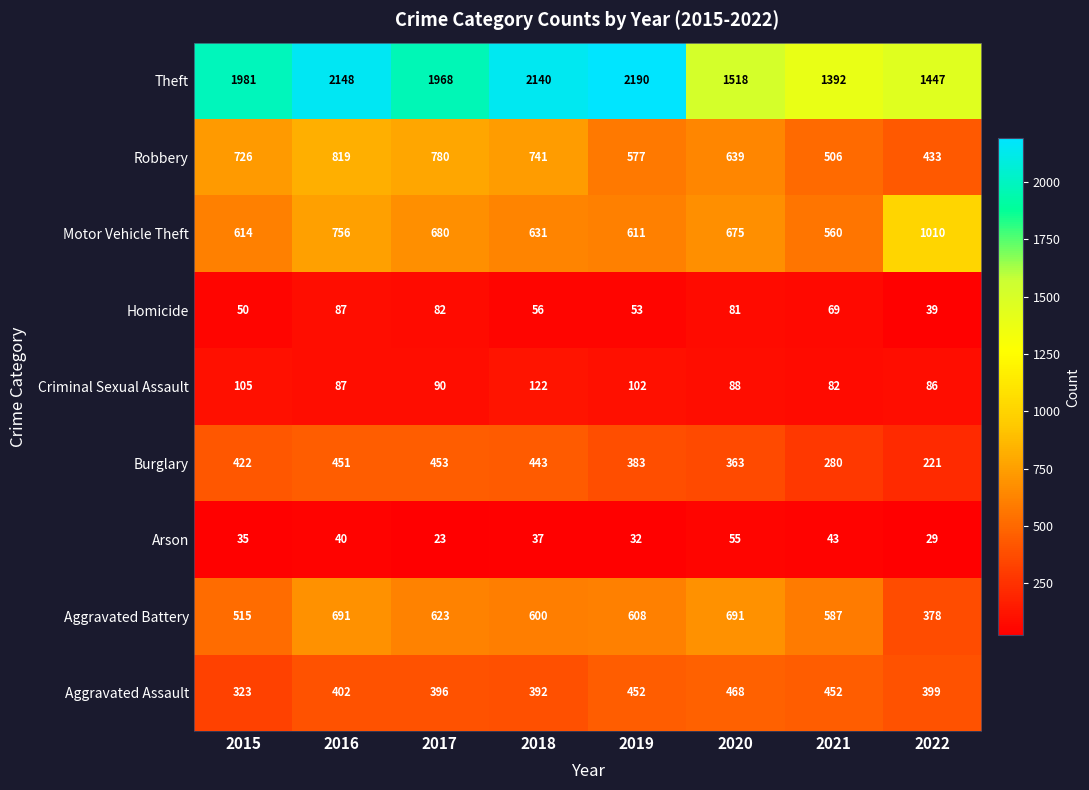

What is the highest value of the Theft series?

2190